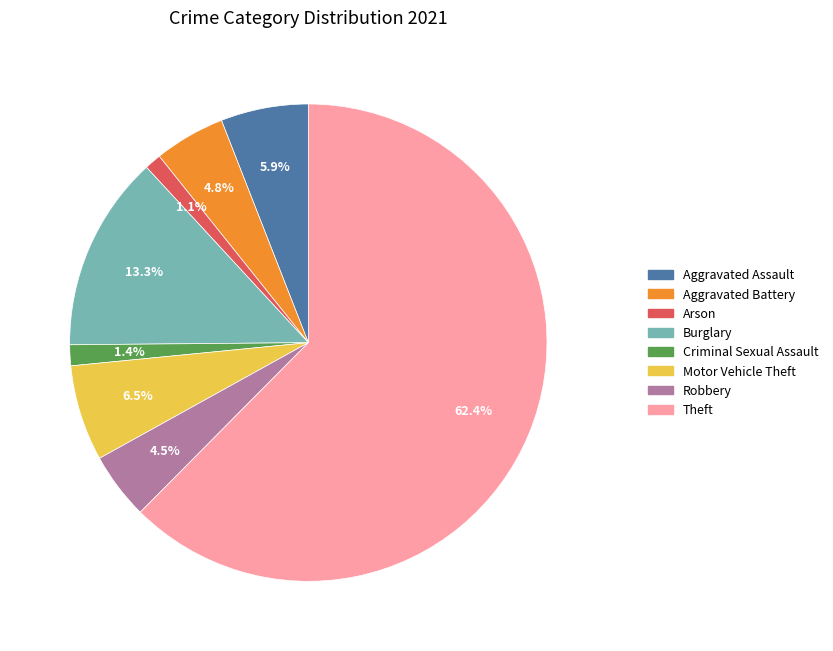

The Robbery slice represents 12% of the pie. True or false?

False